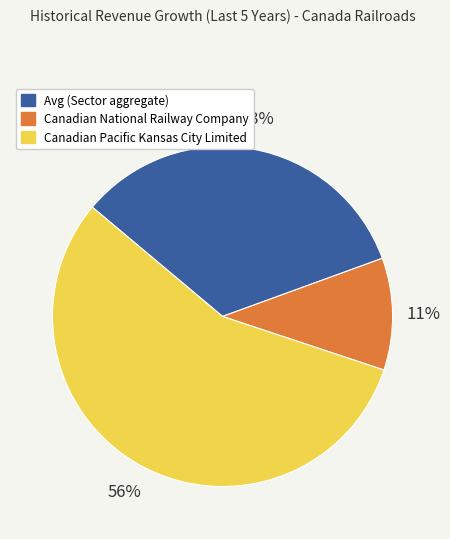

To the nearest percent, what is the average slice percentage?

33%